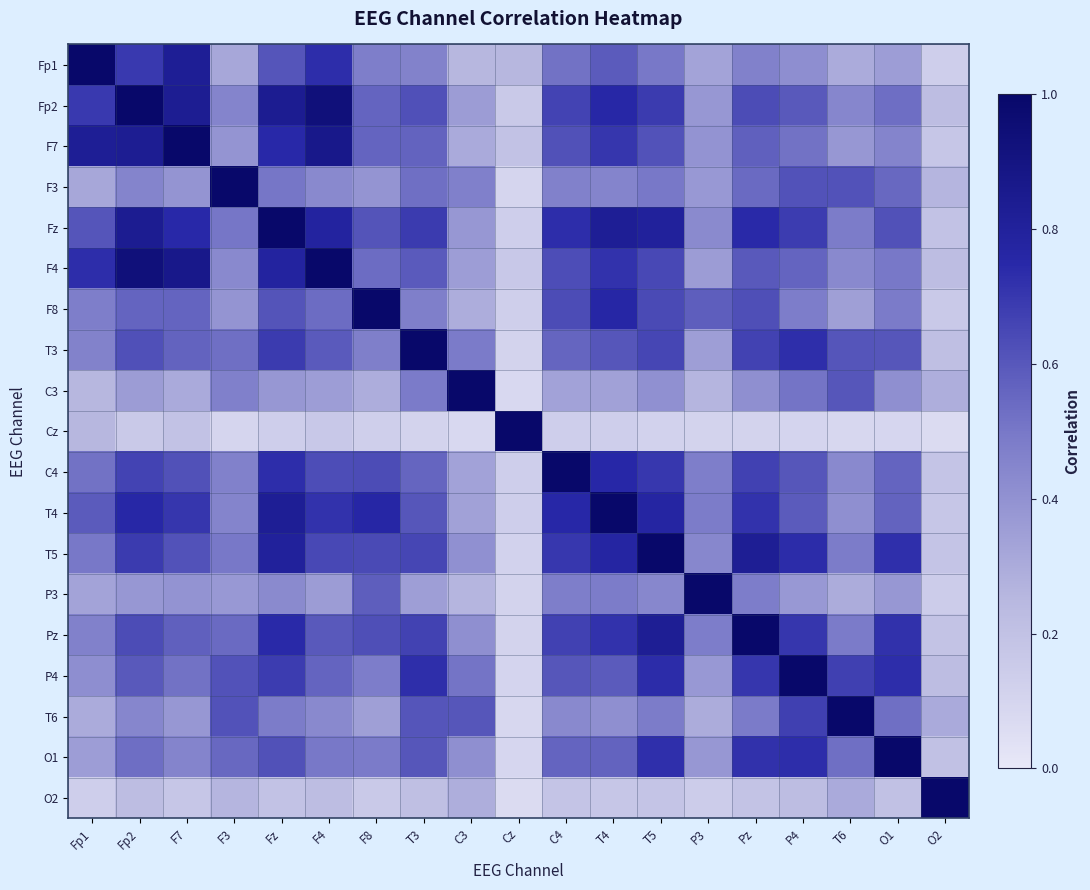

What is the greatest value displayed?

1.0